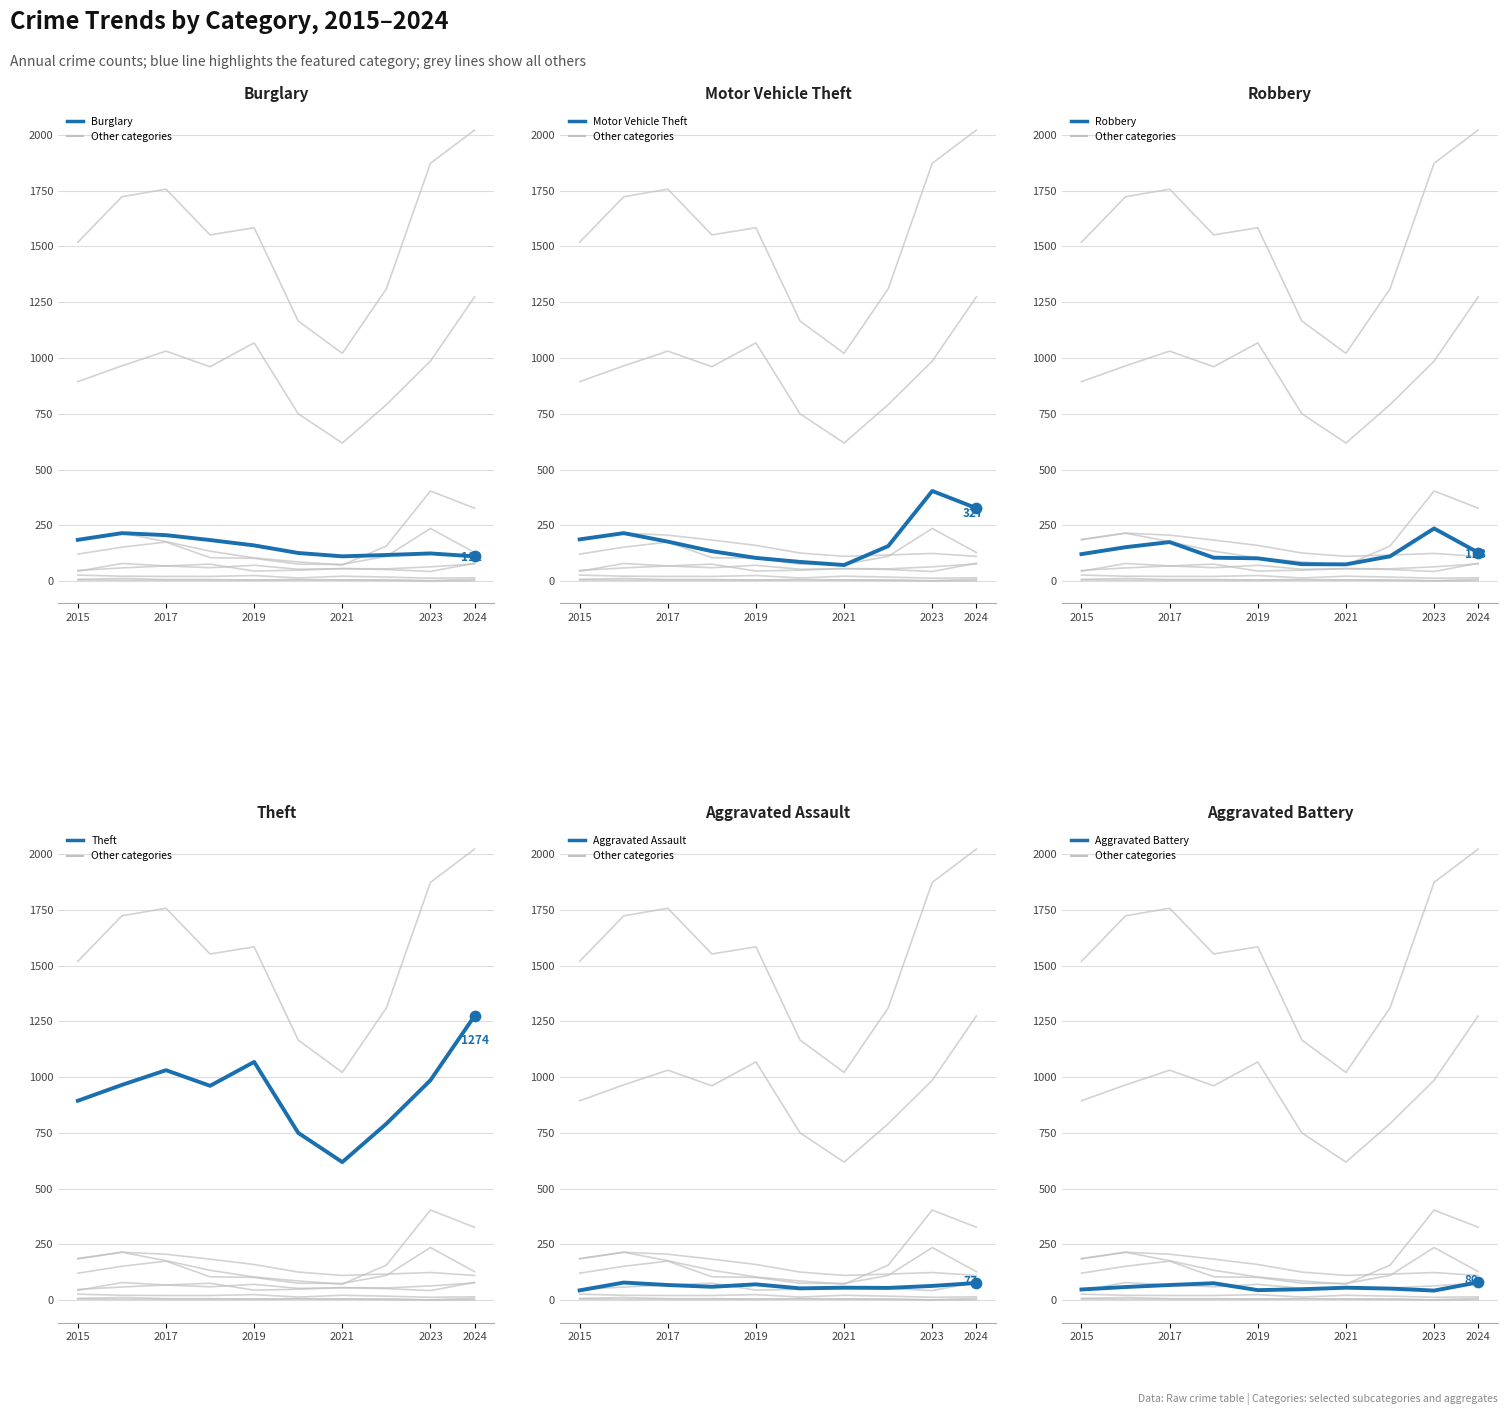

Is the value of Aggravated Assault at 2021 greater than the value of Robbery at 2021?

No